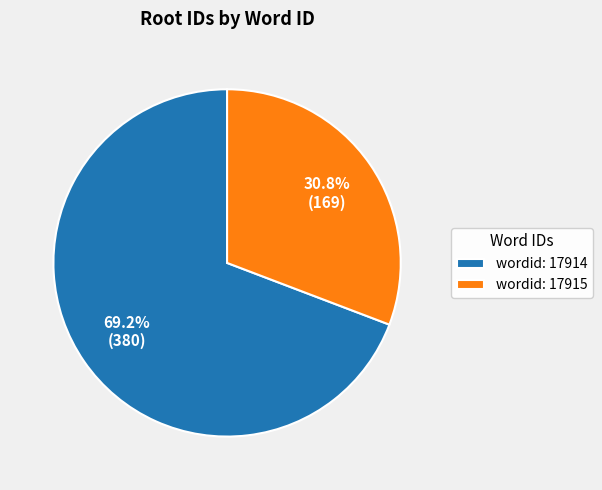

Between wordid: 17914 and wordid: 17915, which is larger?

wordid: 17914